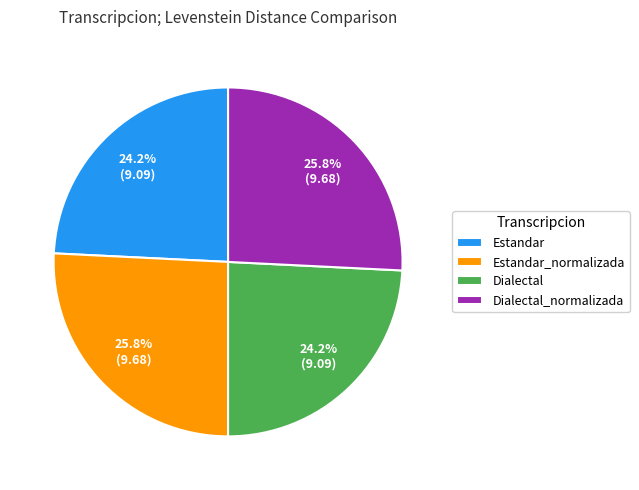

To the nearest percent, what is the combined percentage of Dialectal and Estandar_normalizada?

50%